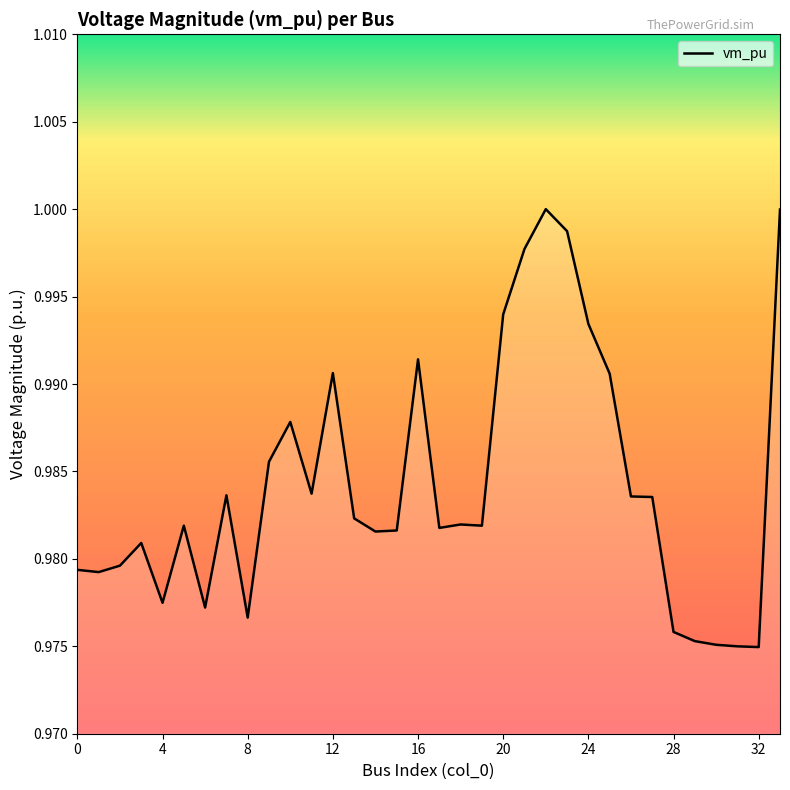

Does the chart display data point markers on the line(s)?

No